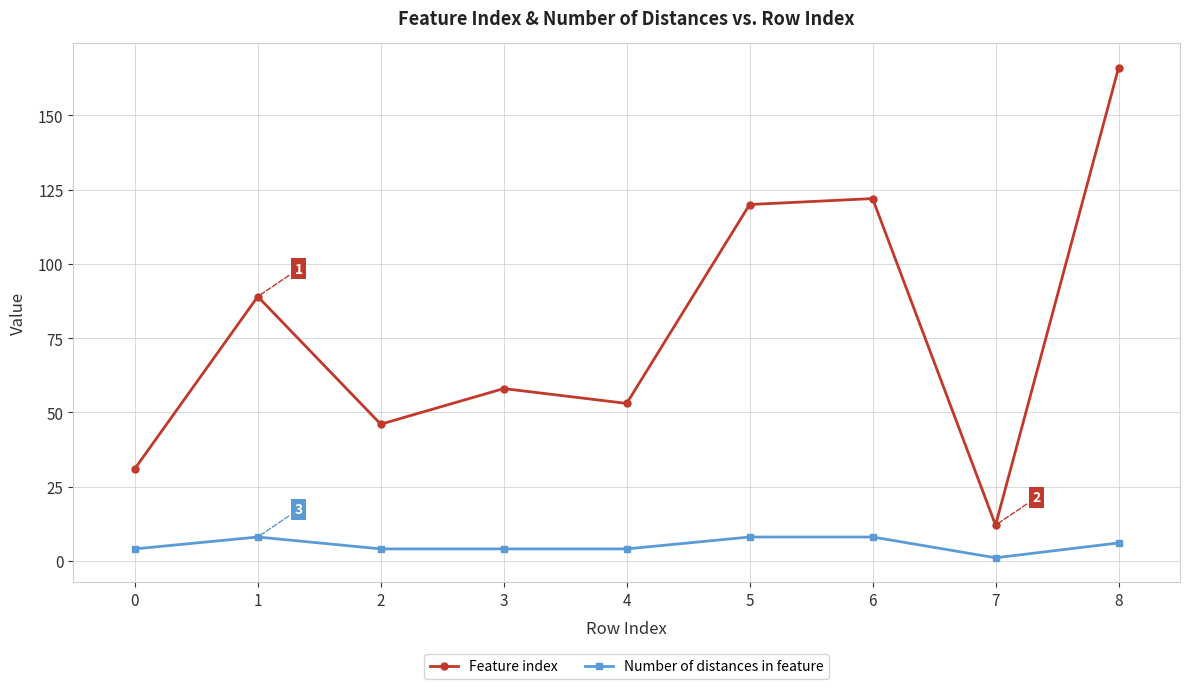

What is the average value of the Feature index series?

77